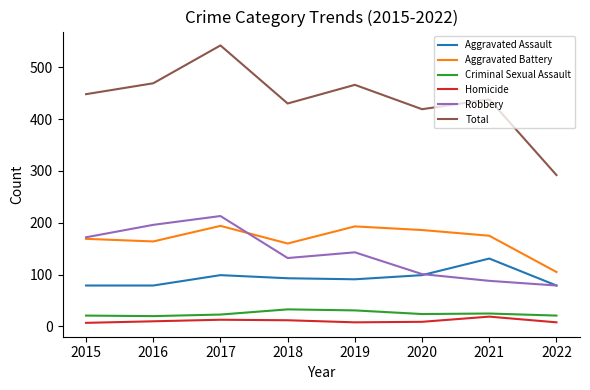

The Robbery series shows 101 at 2020. True or false?

True